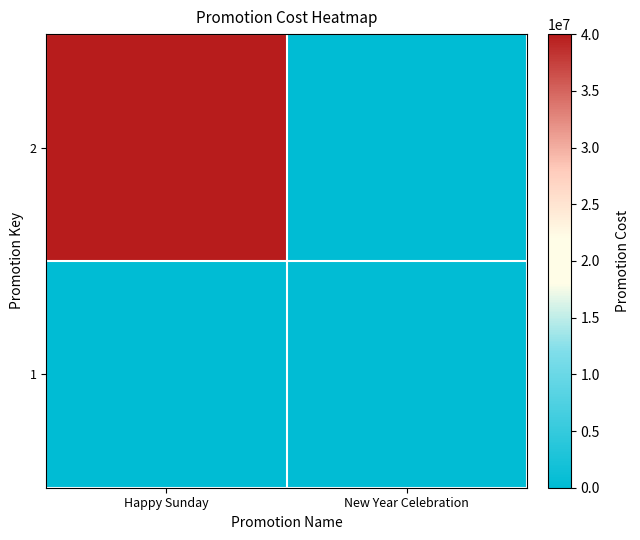

Reading left to right, transcribe all the data shown in this chart.

2: Happy Sunday=40000000	New Year Celebration=0
1: Happy Sunday=0	New Year Celebration=200000